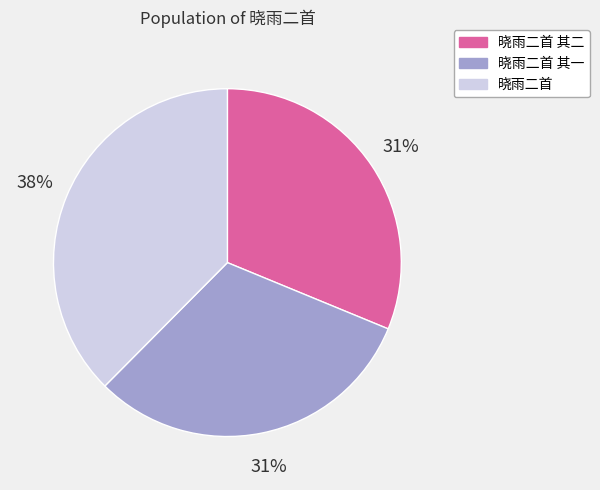

Does any single category account for the majority?

No